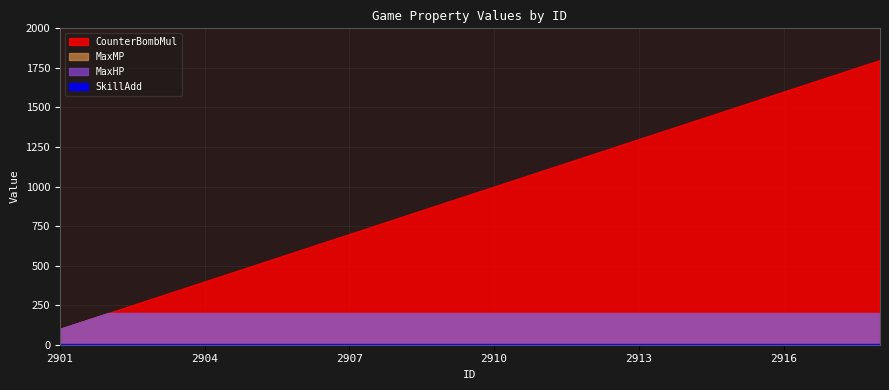

Which series has the largest total across all categories?

CounterBombMul